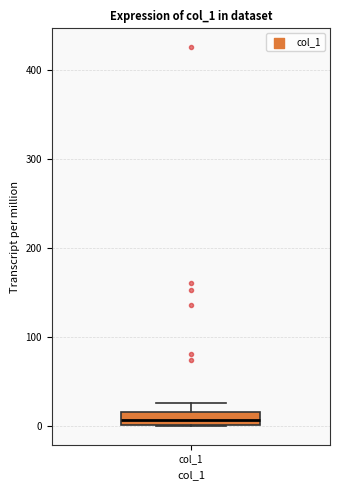

Where does the median line of the box for col_1 sit on the y-axis? The values are not printed on the chart, so give them approximately, as read against the axis.

10